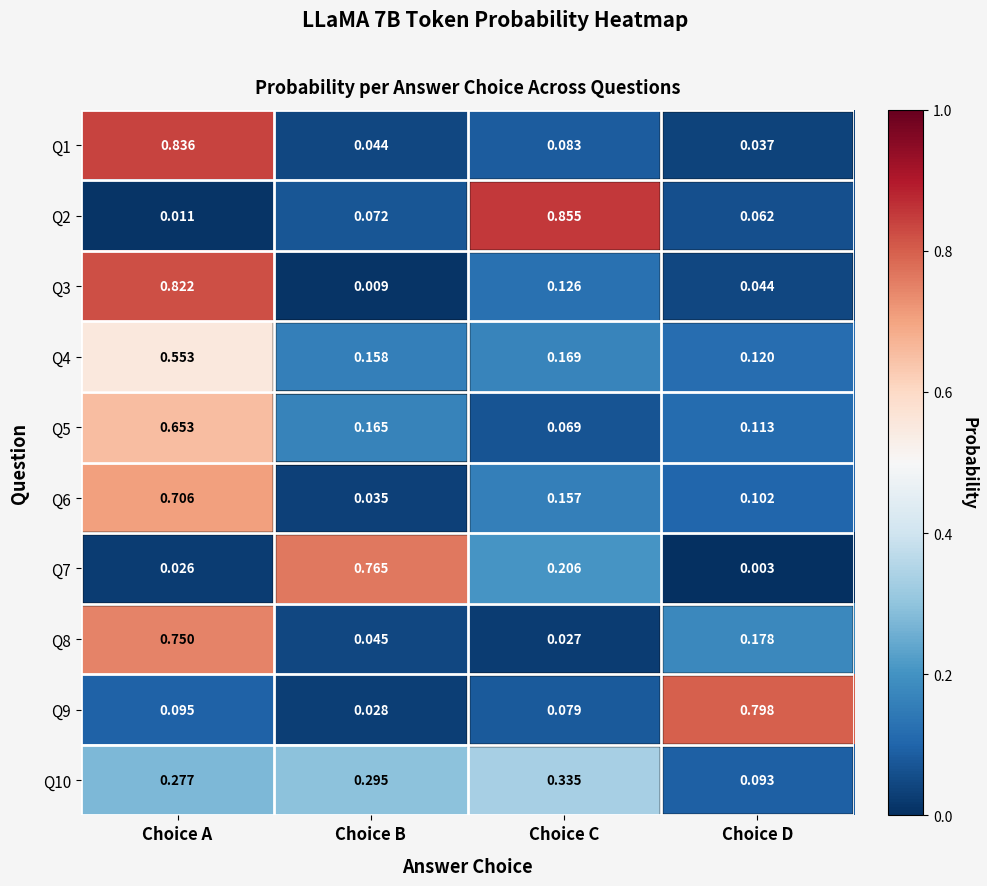

Is the value of Q6 at Choice D greater than the value of Q5 at Choice A?

No